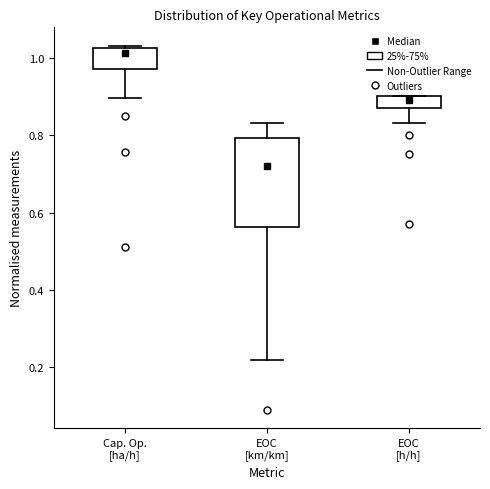

Reading left to right, read every box against the y-axis: the position of its median line, the range the box covers, and the ends of its whiskers. The values are not printed on the chart, so give them approximately, as read against the axis.

Cap. Op. [ha/h]: median 1.02 (just below the box's upper edge), box 0.98 to 1.02, whiskers 0.90 to 1.04
EOC [km/km]: median 0.72, box 0.56 to 0.80, whiskers 0.22 to 0.84
EOC [h/h]: median 0.90 (just below the box's upper edge), box 0.88 to 0.90, whiskers 0.84 to 0.90